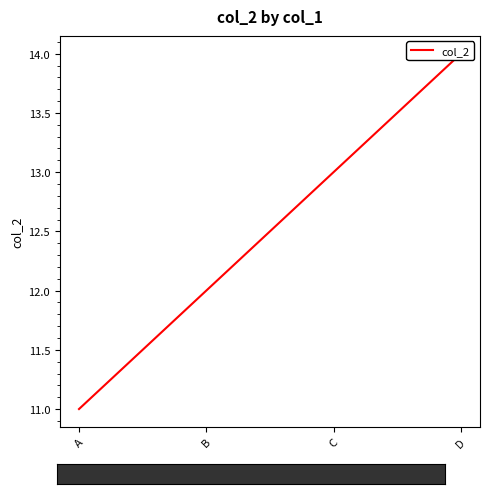

How many values are between 12 and 14?

3